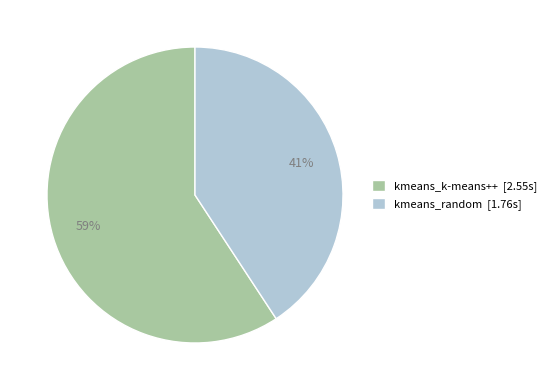

What percentage is the kmeans_k-means++ slice, to the nearest percent?

59%